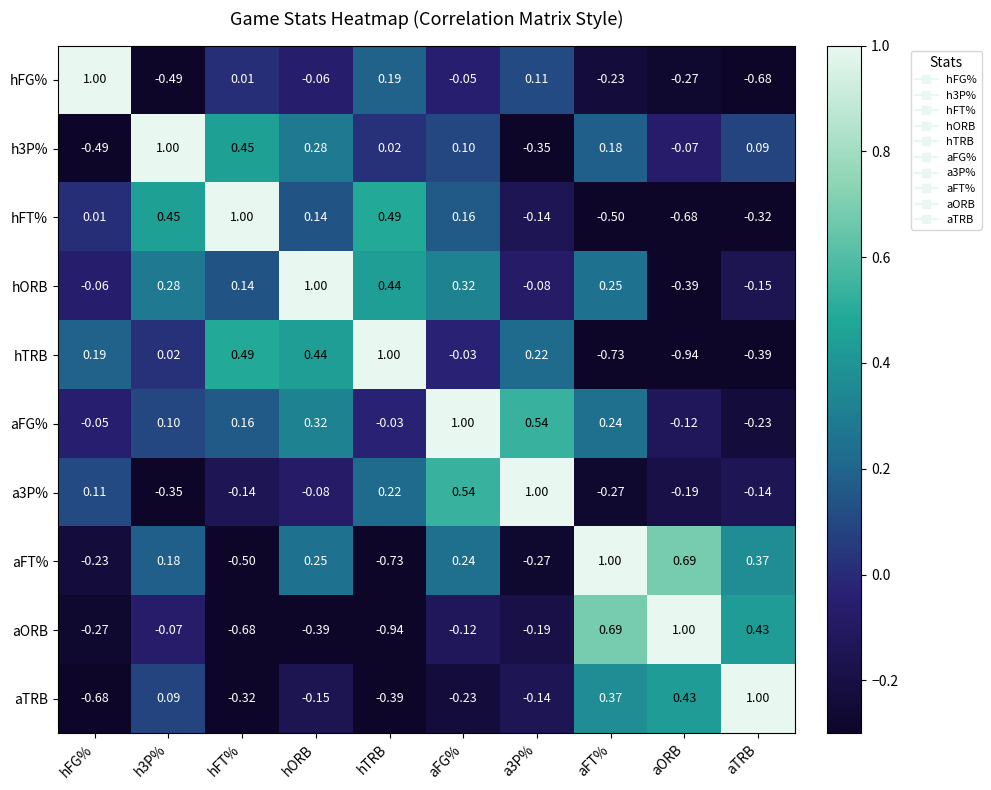

Is the value of hFG% at aTRB greater than the value of aORB at h3P%?

No